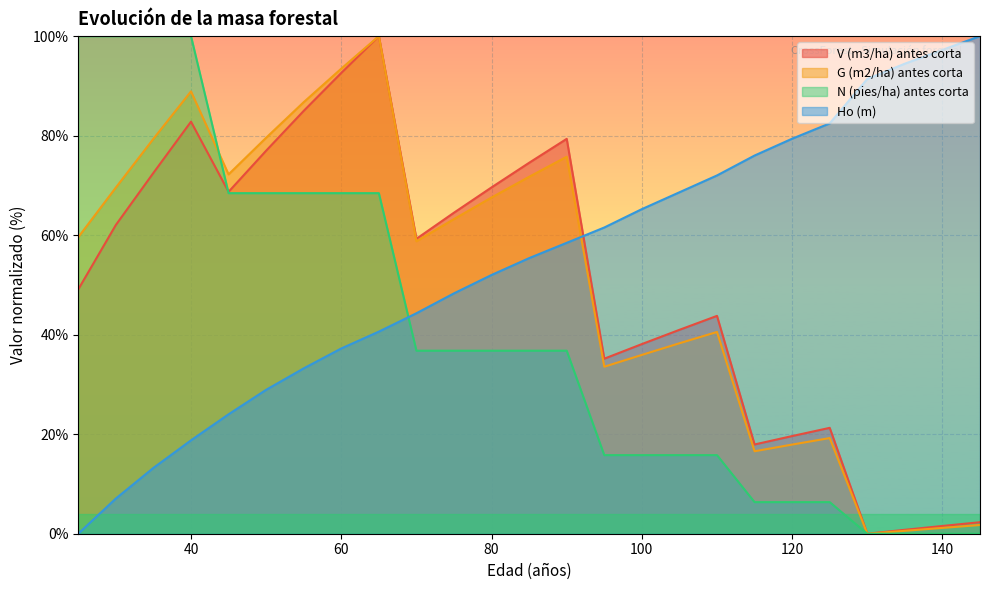

Rank the series by their maximum value, from lowest to highest.

V (m3/ha) antes corta, G (m2/ha) antes corta, N (pies/ha) antes corta, Ho (m)